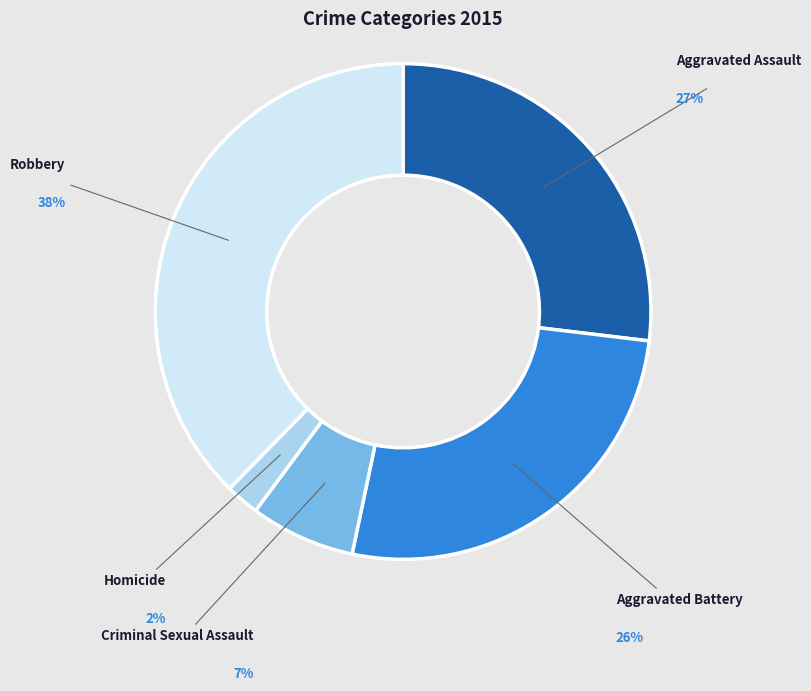

Does any single category account for the majority?

No